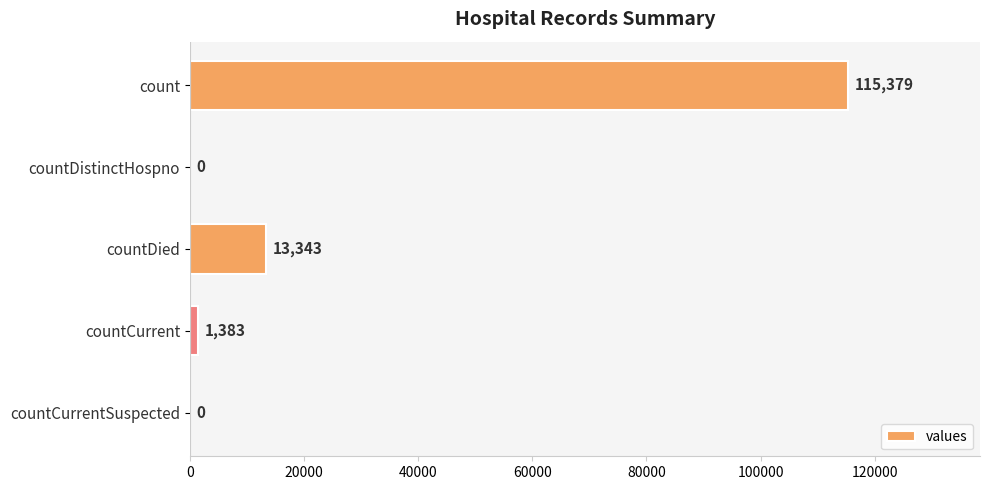

How many values are above zero?

3